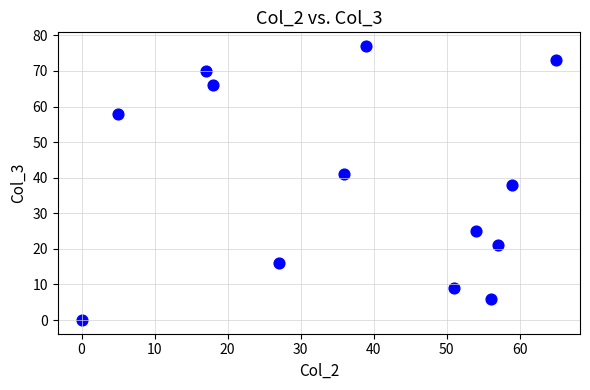

What is the range of Y values (max minus min)?

77